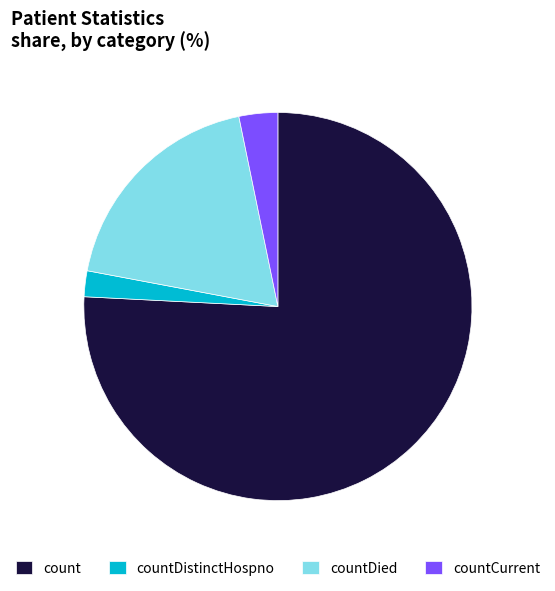

Count the number of slices in the pie.

4